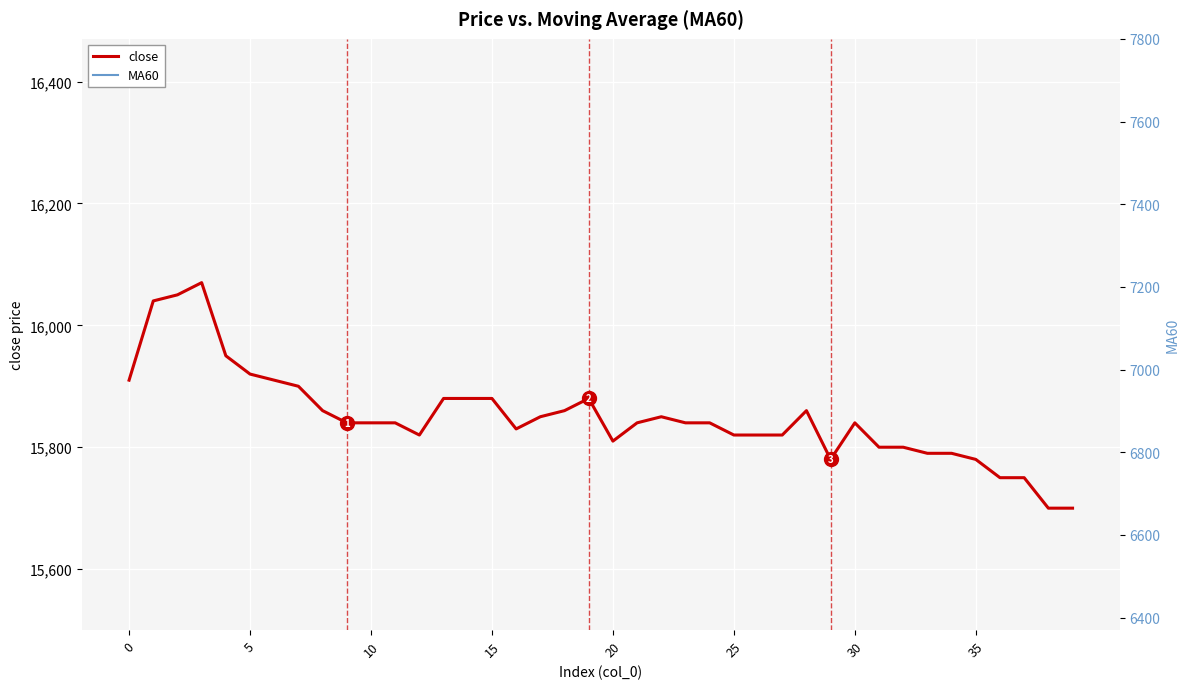

Is it true that close equals 15780 at 35?

True